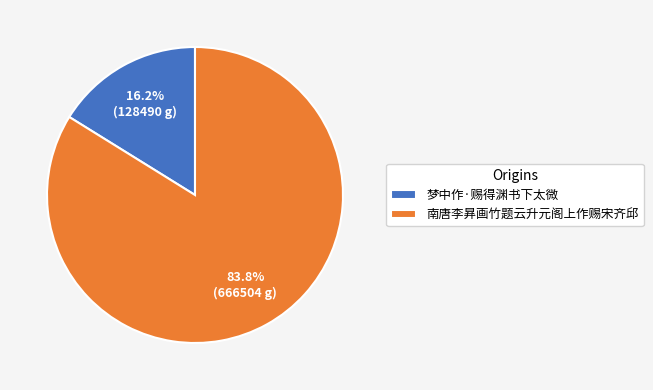

Combined, do 梦中作·赐得渊书下太微 and 南唐李昪画竹题云升元阁上作赐宋齐邱 account for over 50%?

Yes